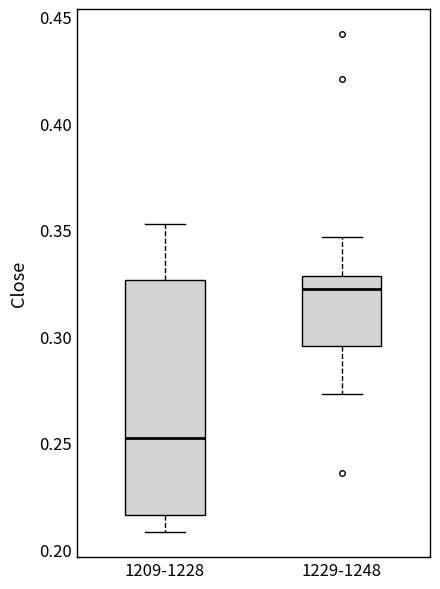

Reading left to right, read every box against the y-axis: the position of its median line, the range the box covers, and the ends of its whiskers. The values are not printed on the chart, so give them approximately, as read against the axis.

1209-1228: median 0.250, box 0.215 to 0.325, whiskers 0.210 to 0.355
1229-1248: median 0.320, box 0.295 to 0.330, whiskers 0.275 to 0.345